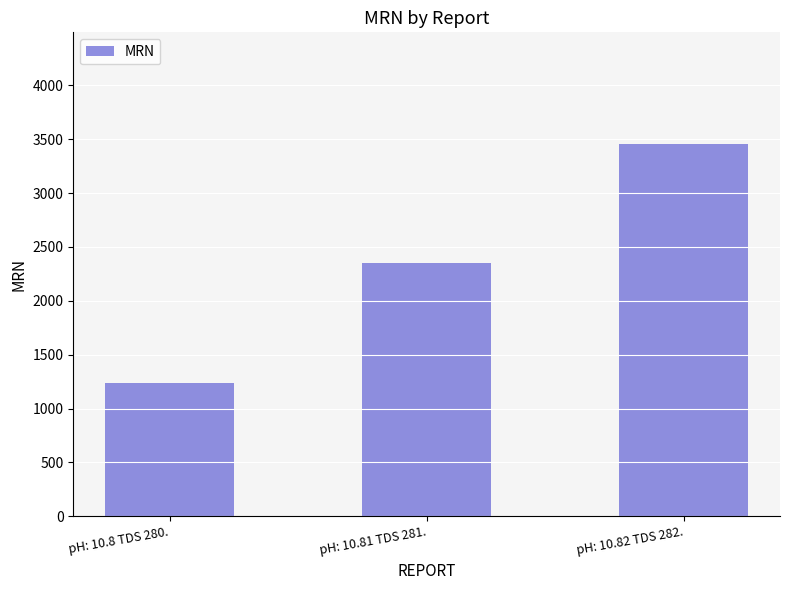

What is the difference between the second highest and minimum values?

1120